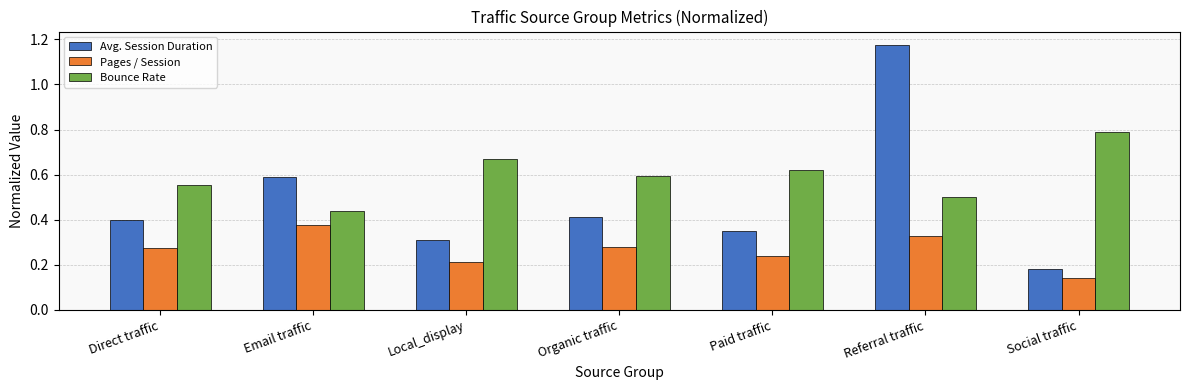

Count the Avg. Session Duration values in the range 0 to 1.

6